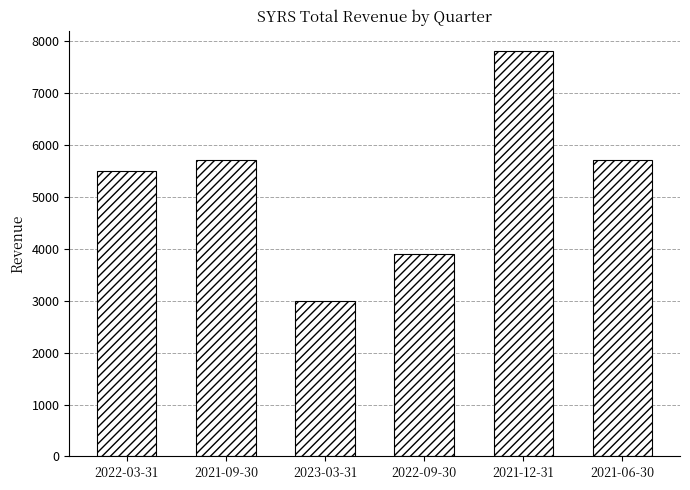

Between 2021-12-31 and 2021-09-30, which is larger?

2021-12-31